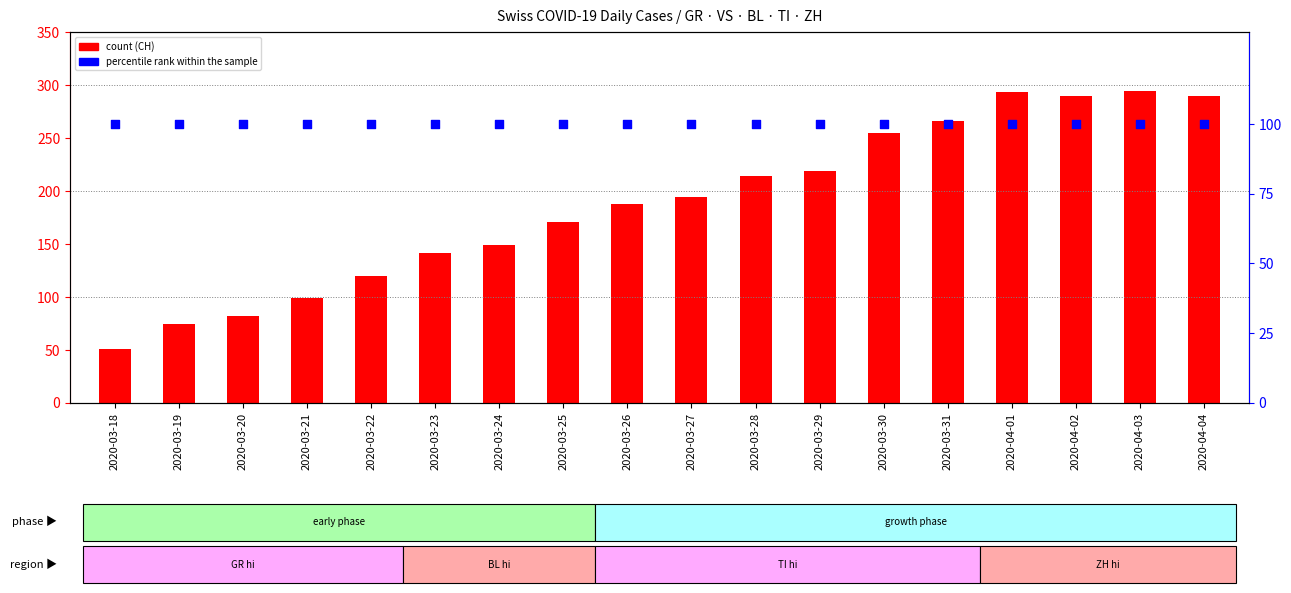

At how many categories does at least one series exceed 255?

5